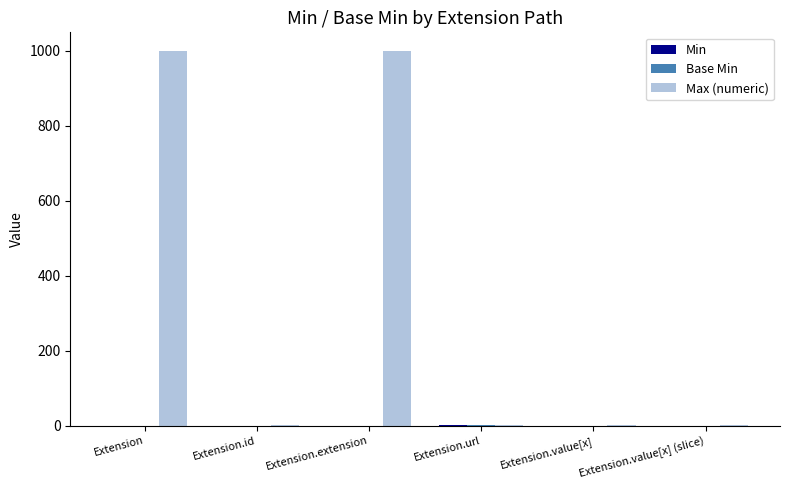

The value of Max (numeric) at Extension is 473. True or false?

False